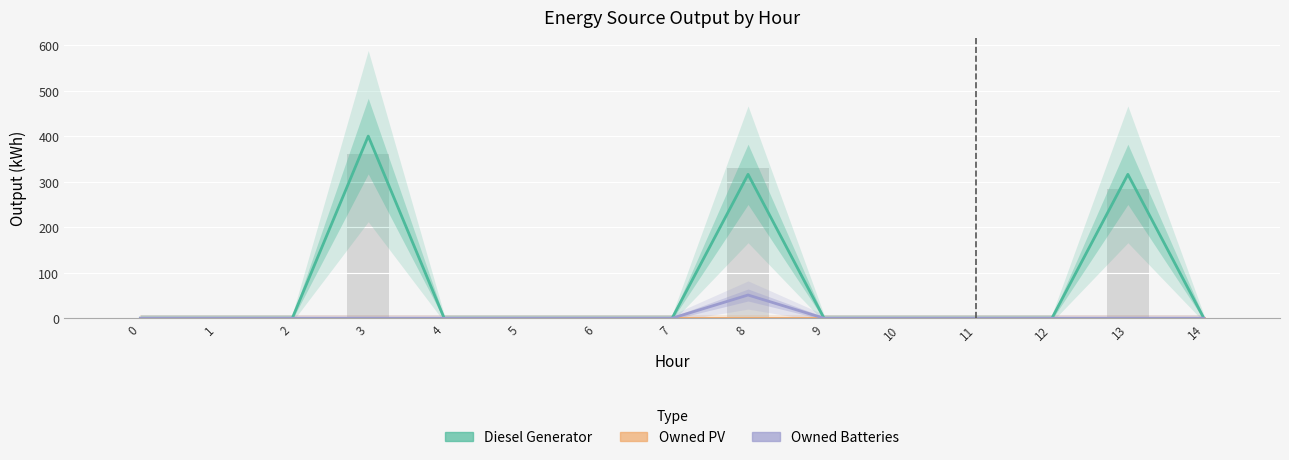

Reading left to right, extract all data points from this chart.

Diesel Generator: 0	0	0	400	0	0	0	0	316	0	0	0	0	316	0
Owned PV: 0	0	0	0	0	0	0	0	0	0	0	0	0	0	0
Owned Batteries: 0	0	0	0	0	0	0	0	51	0	0	0	0	0	0